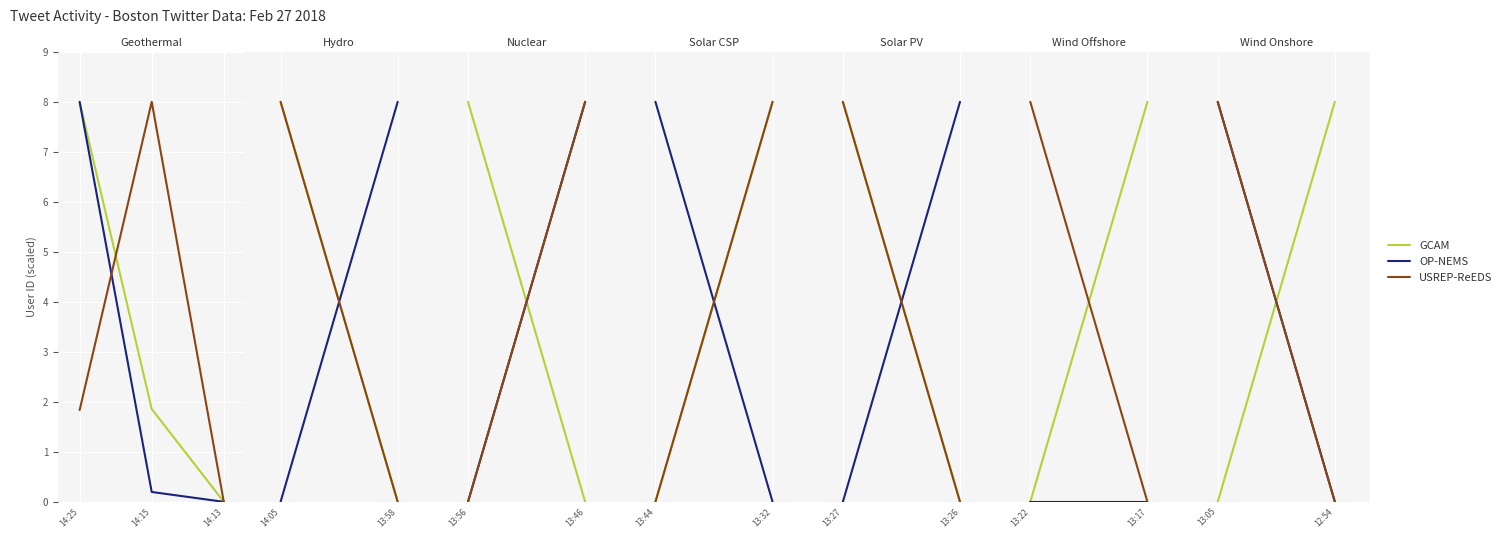

What are all the series names shown in the legend?

GCAM, OP-NEMS, USREP-ReEDS